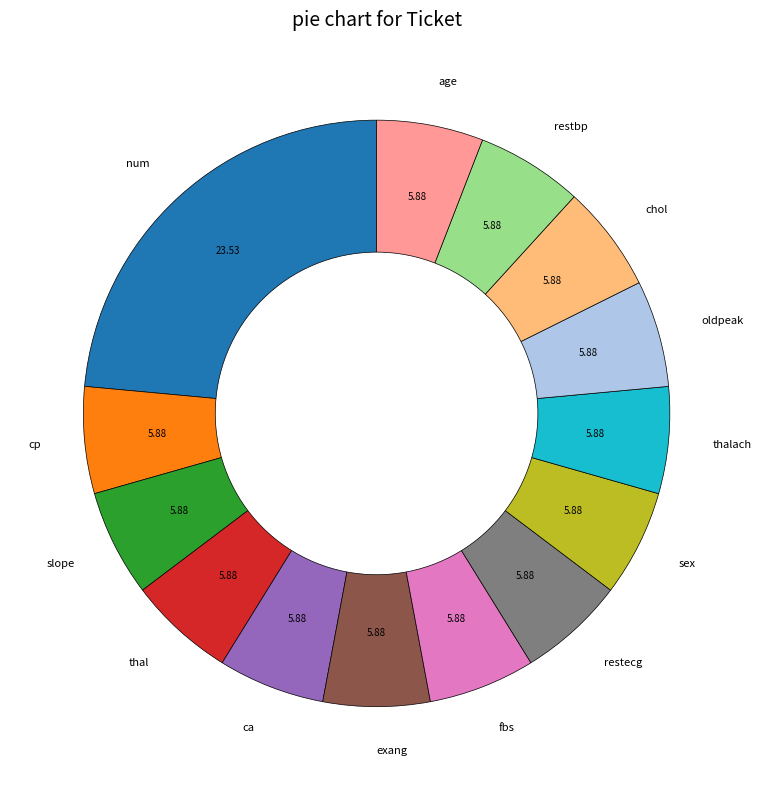

Is the sum of thal and age greater than half?

No